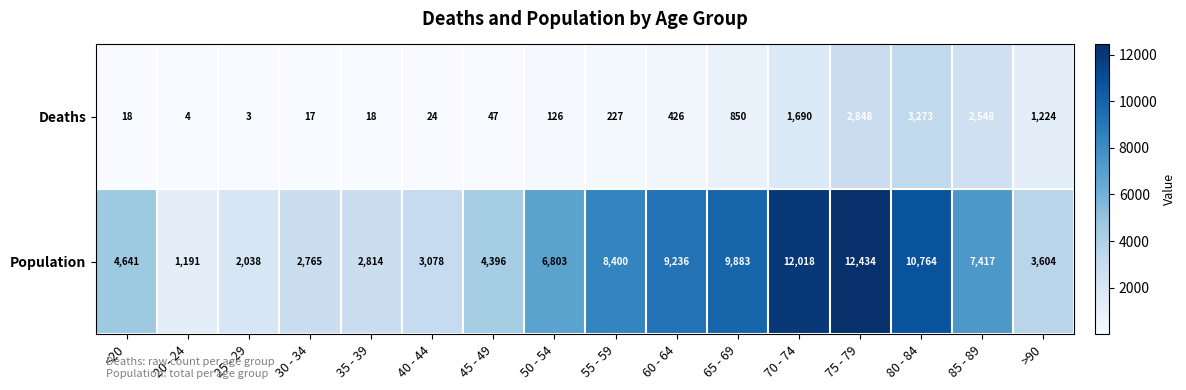

Rank the series by their maximum value, from lowest to highest.

Deaths, Population